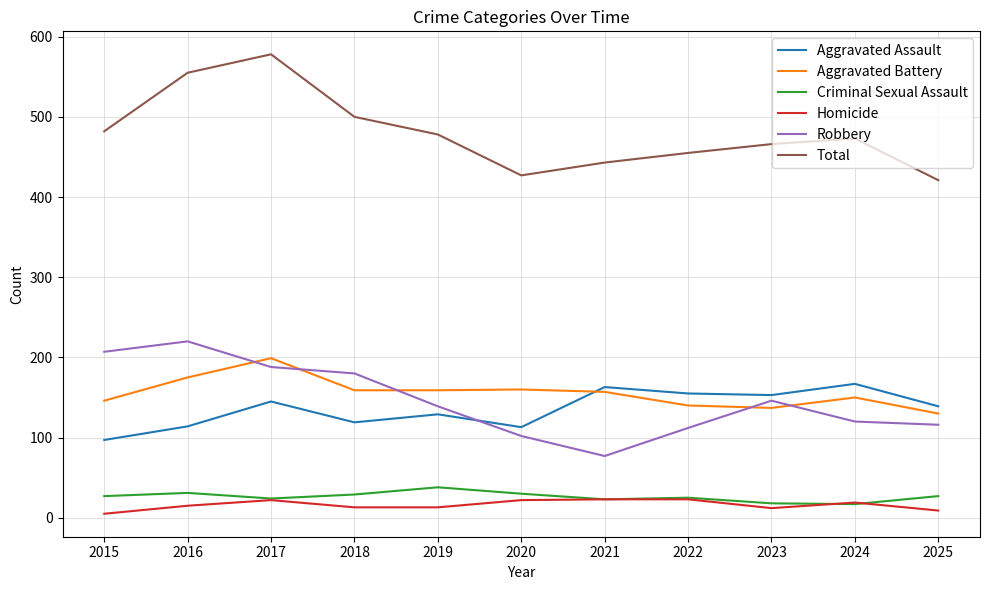

What is the maximum value for Aggravated Assault?

167